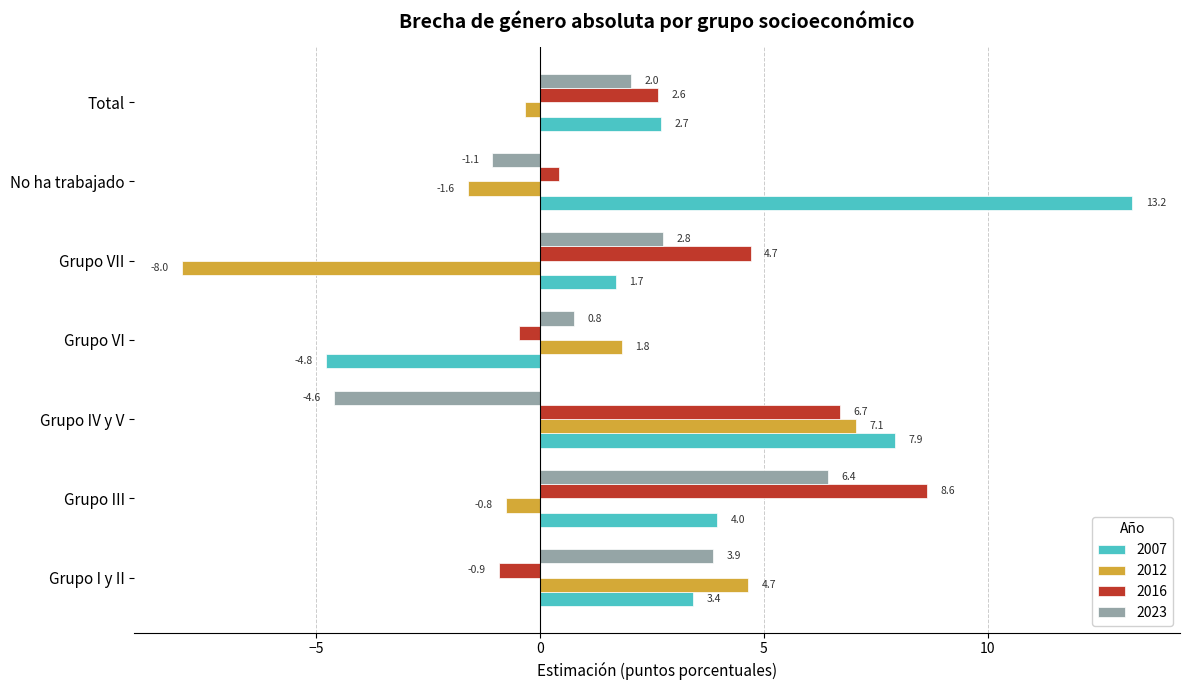

The 2012 series shows -0.8 at Grupo III. True or false?

True